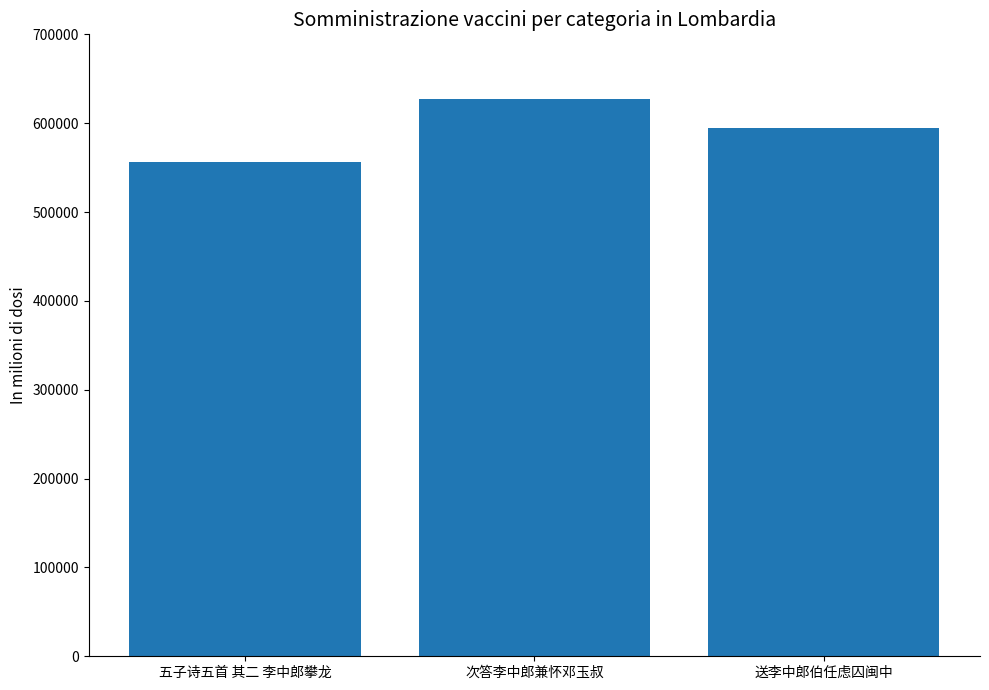

What is the average value?

592653